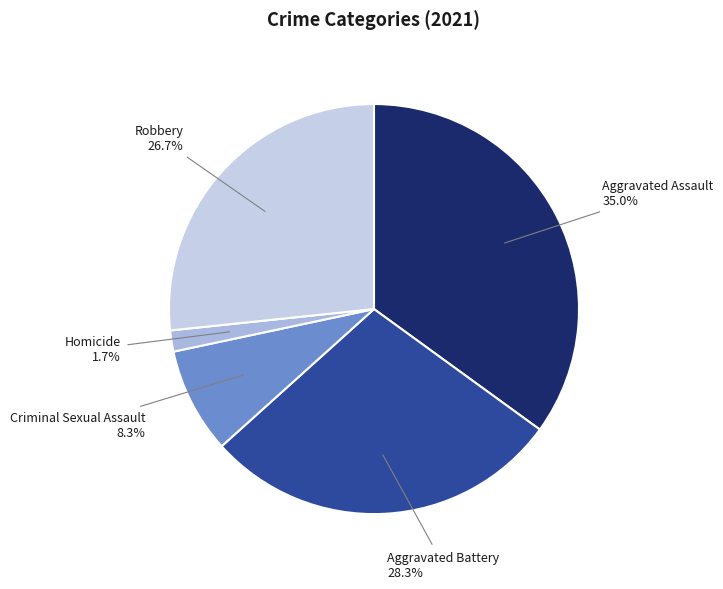

Which slice is the smallest?

Homicide